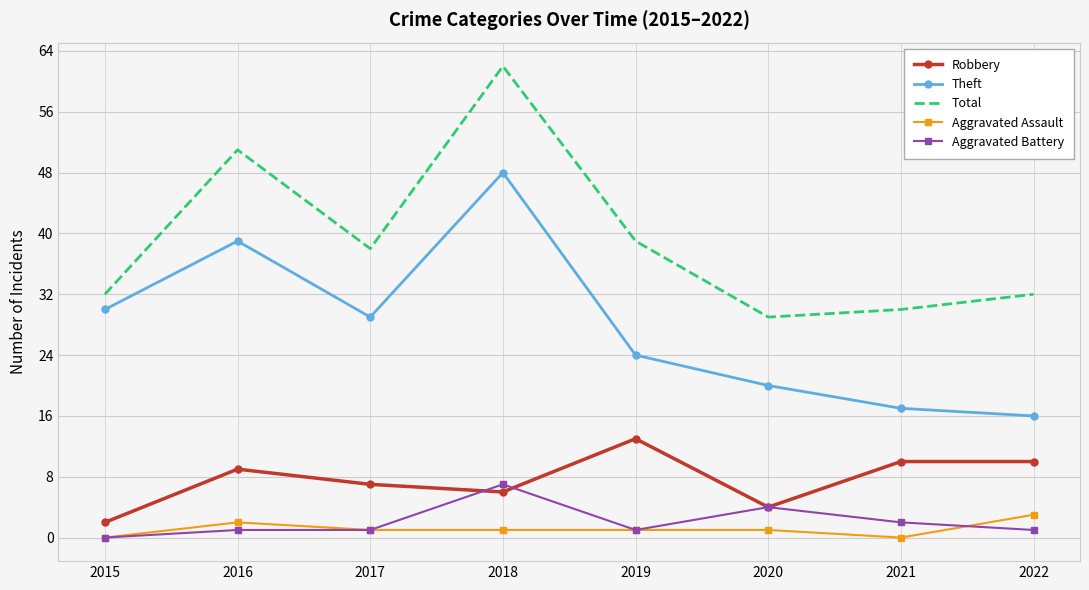

True or false: Robbery has more than 1 interior local peaks.

True